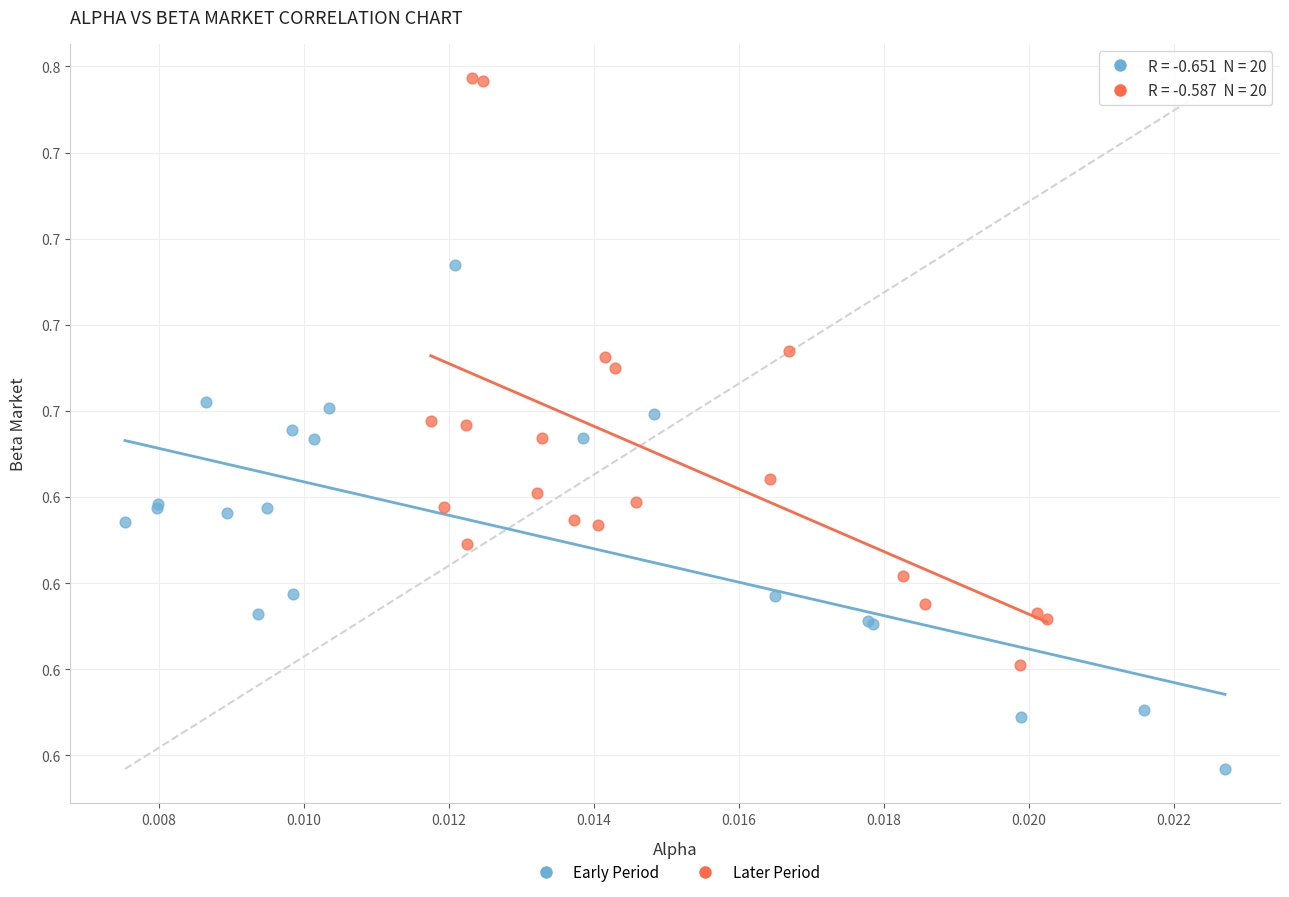

What are all the series names shown in the legend?

Early Period, Later Period